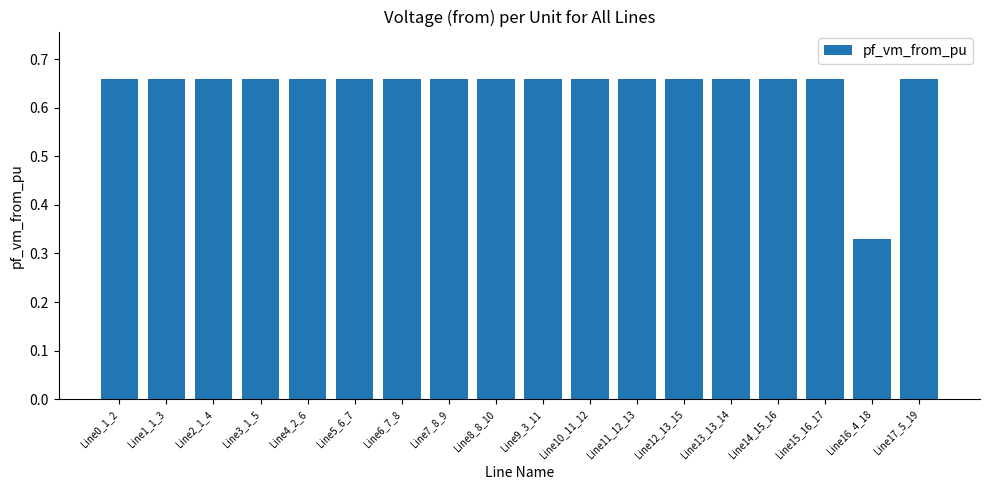

What is the average value?

0.6